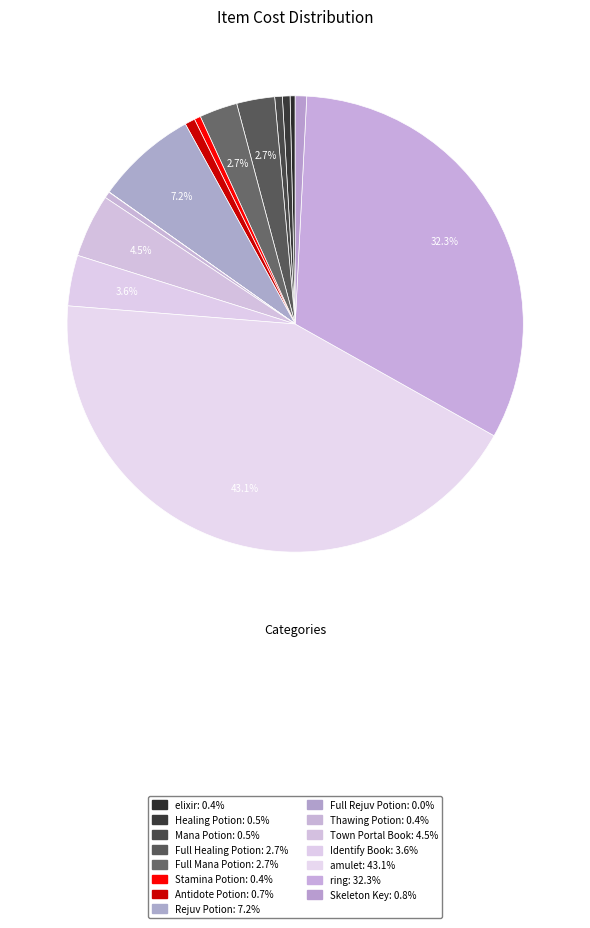

To the nearest percent, what portion does Healing Potion represent?

1%